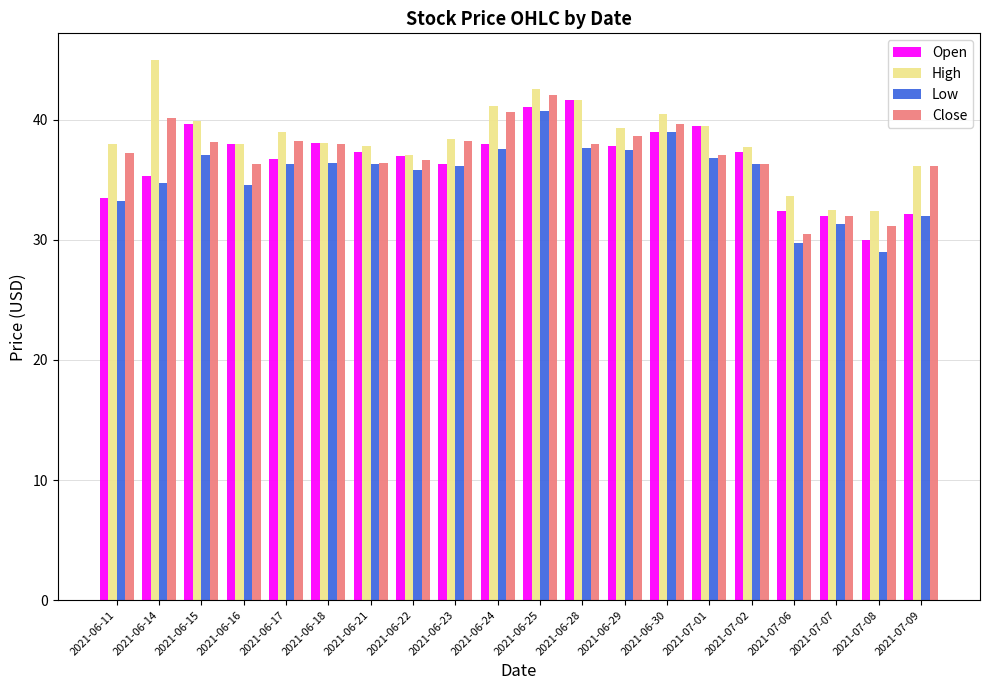

What is the value of the High bar at the 7th from the left?

37.8